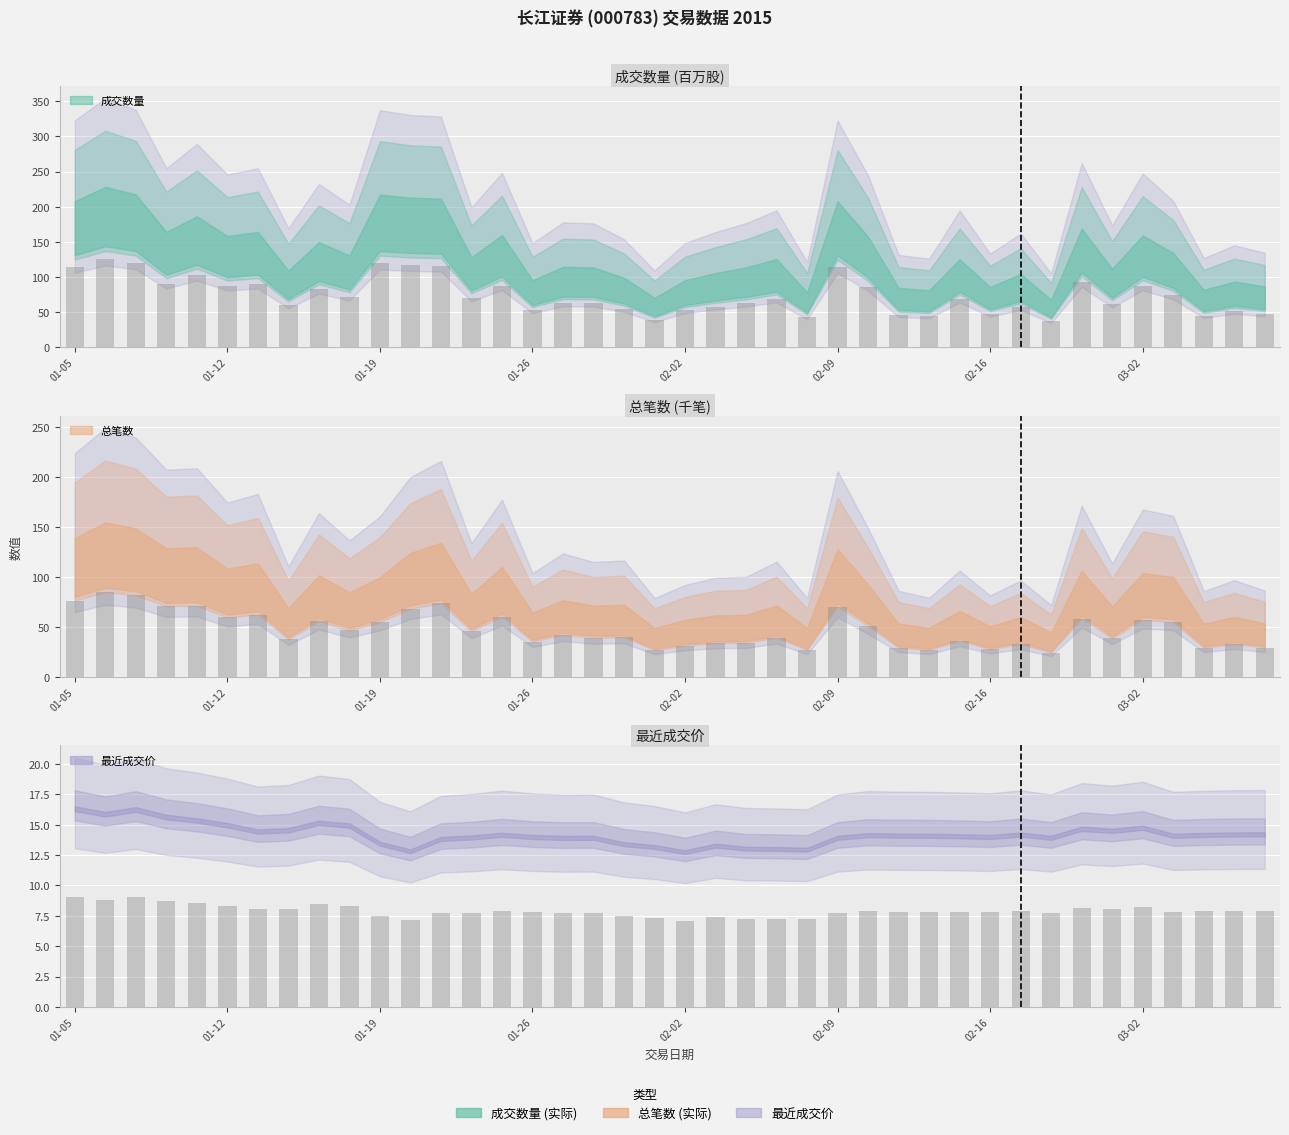

Where does the 成交数量 series first go above 69?

01-05